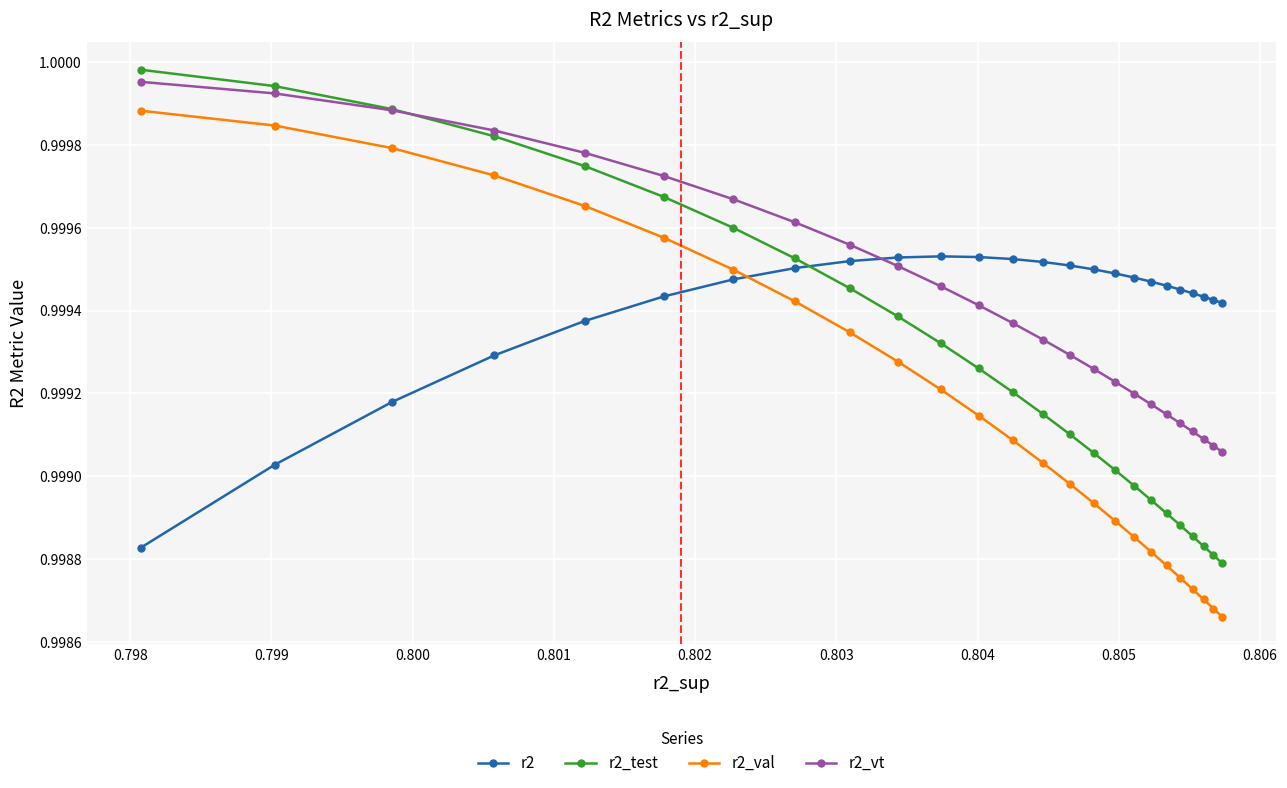

At how many categories does at least one series exceed 0?

25